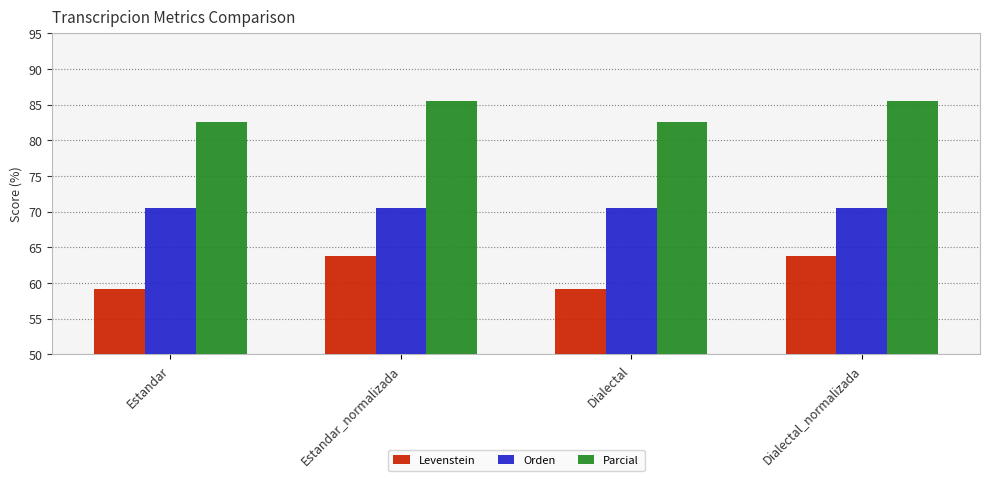

How many data points in Levenstein are above 63?

2